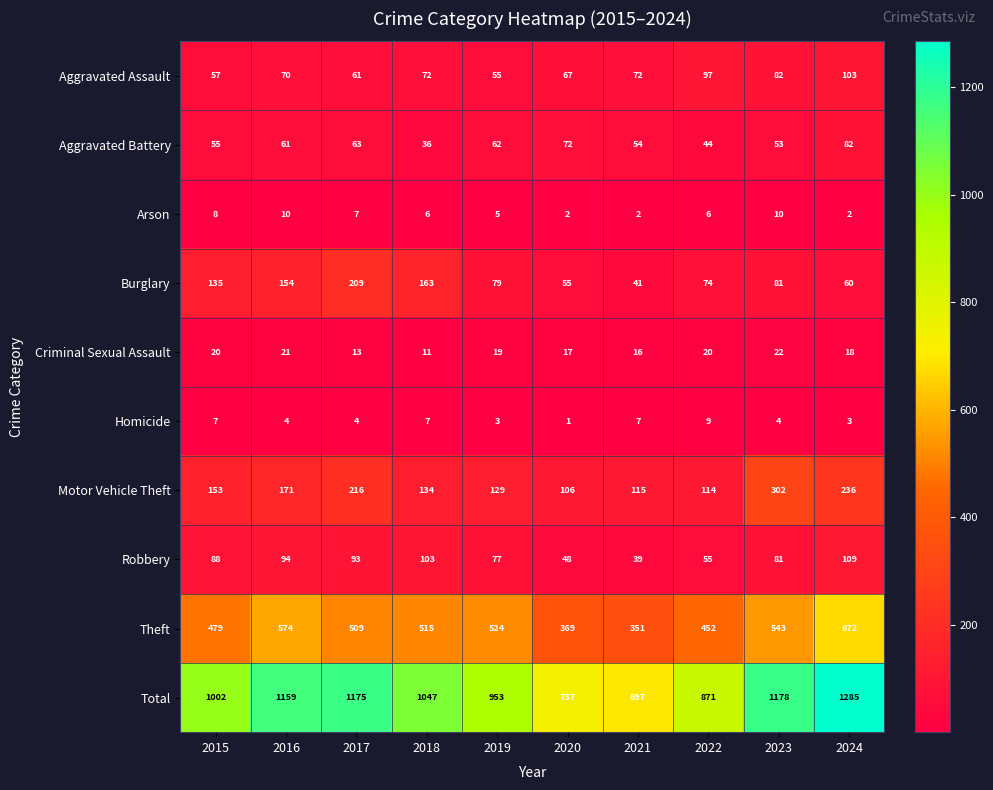

Which label corresponds to the largest value in the chart?

2024